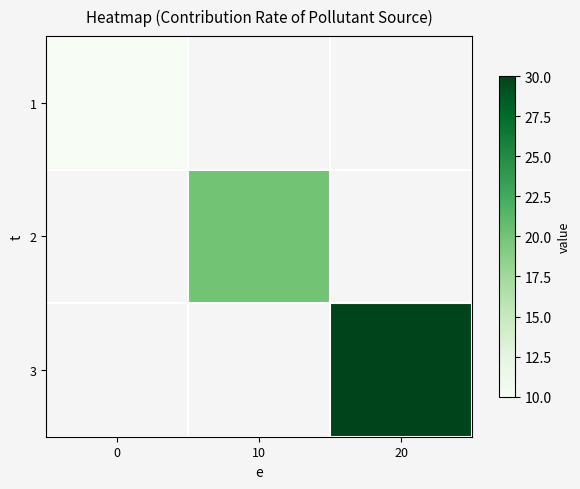

List the labels in order of 3 value, smallest first.

0, 10, 20